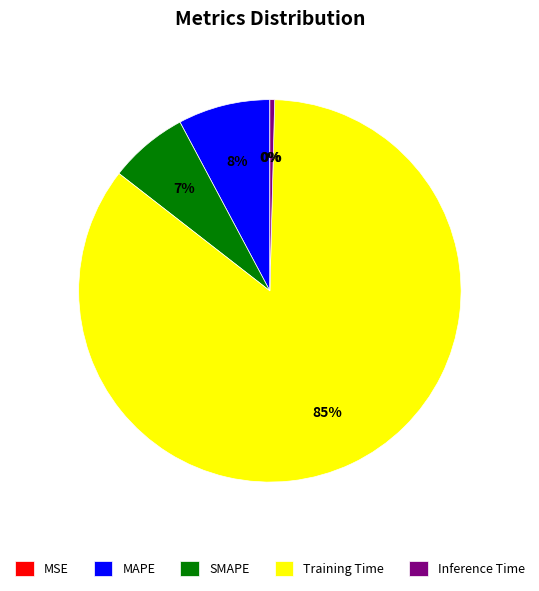

Does any single category account for the majority?

Yes